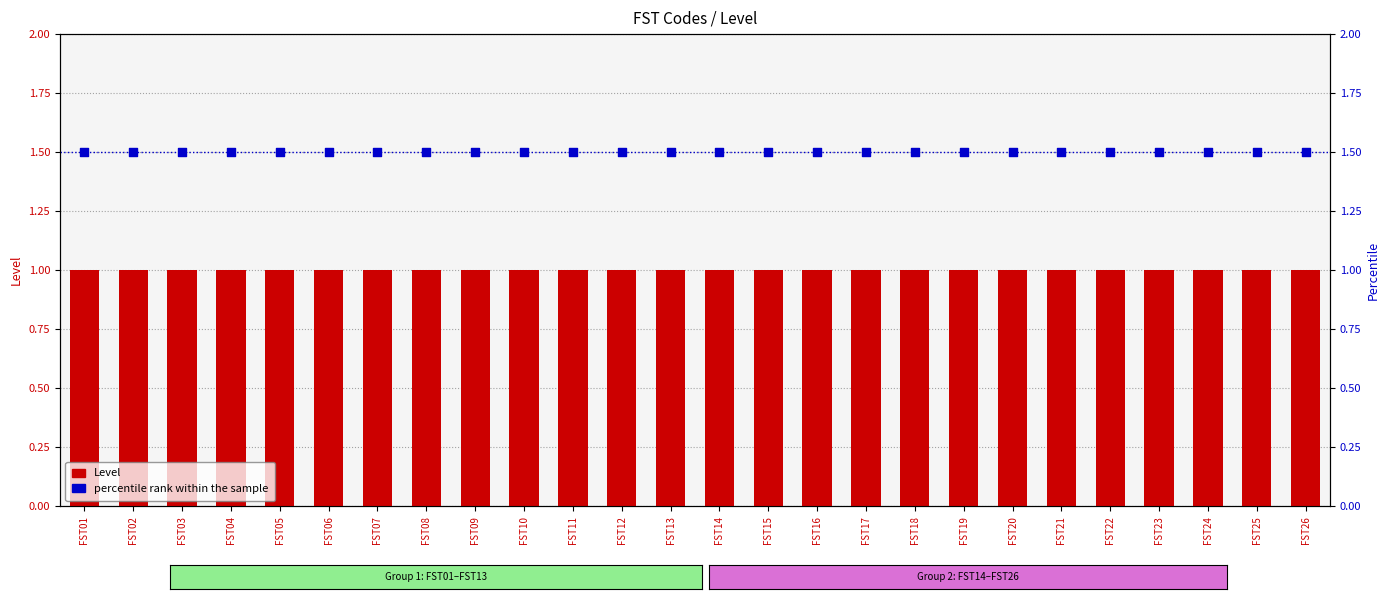

Which series contains the highest Y value?

percentile rank within the sample